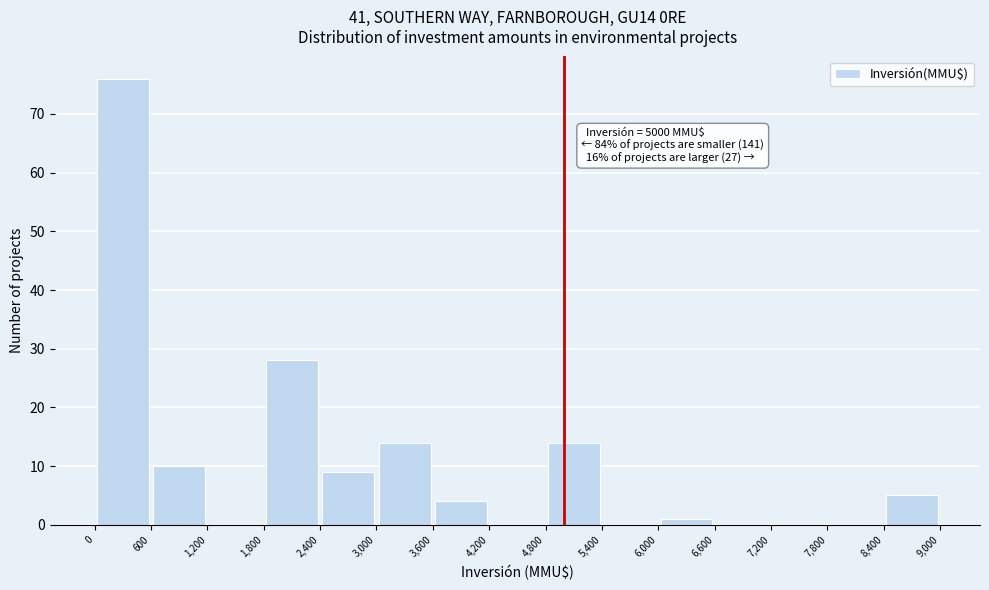

Over which range of the x-axis is the bar tallest?

0 to 600